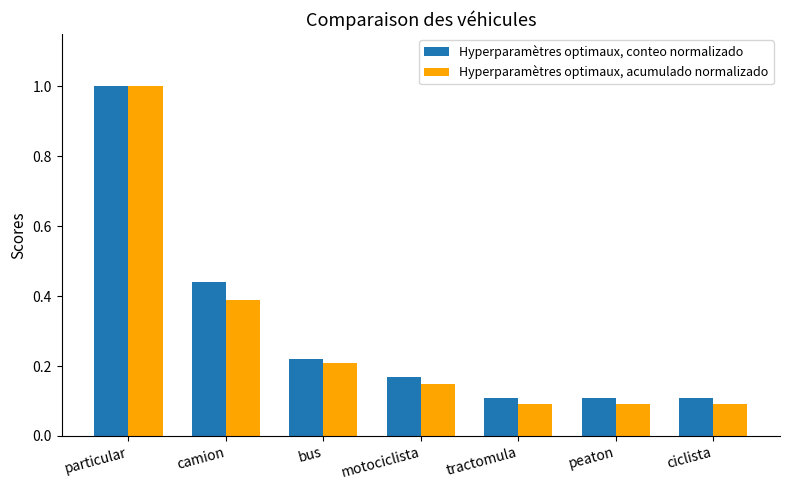

The Hyperparamètres optimaux, conteo normalizado series shows 0.4 at bus. True or false?

False